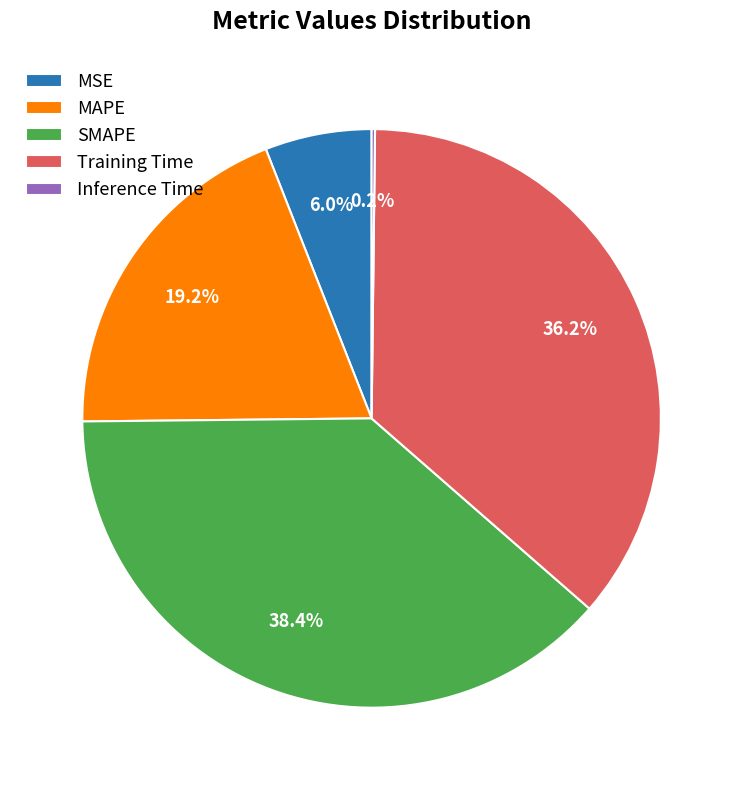

True or false: MSE accounts for 1% of the total.

False